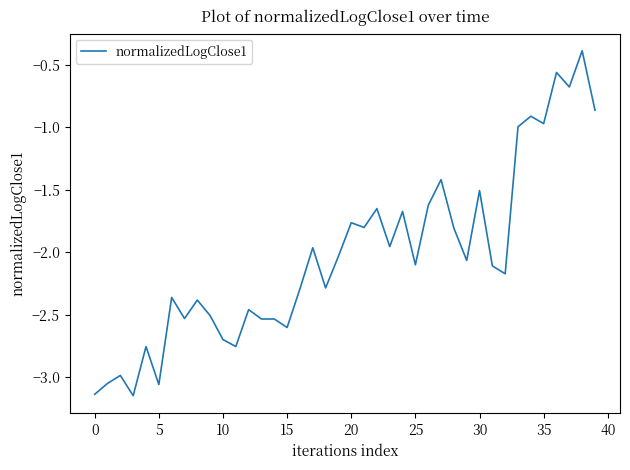

What is the difference between the maximum and minimum values?

2.8